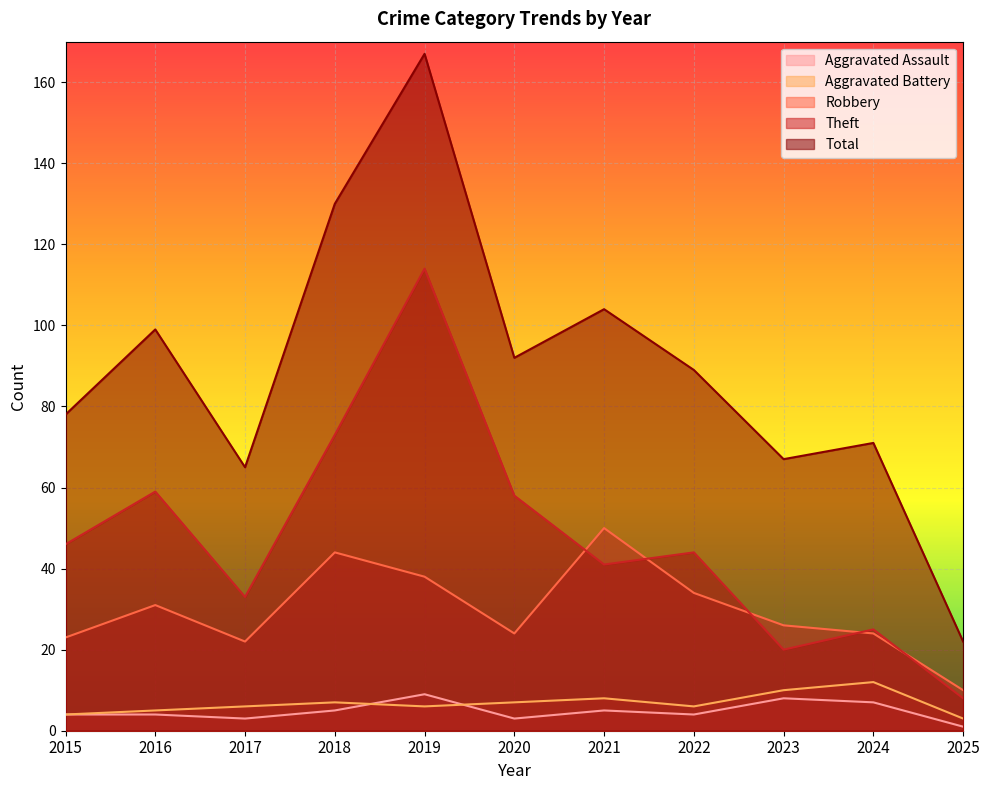

What is the minimum value for Aggravated Battery?

3